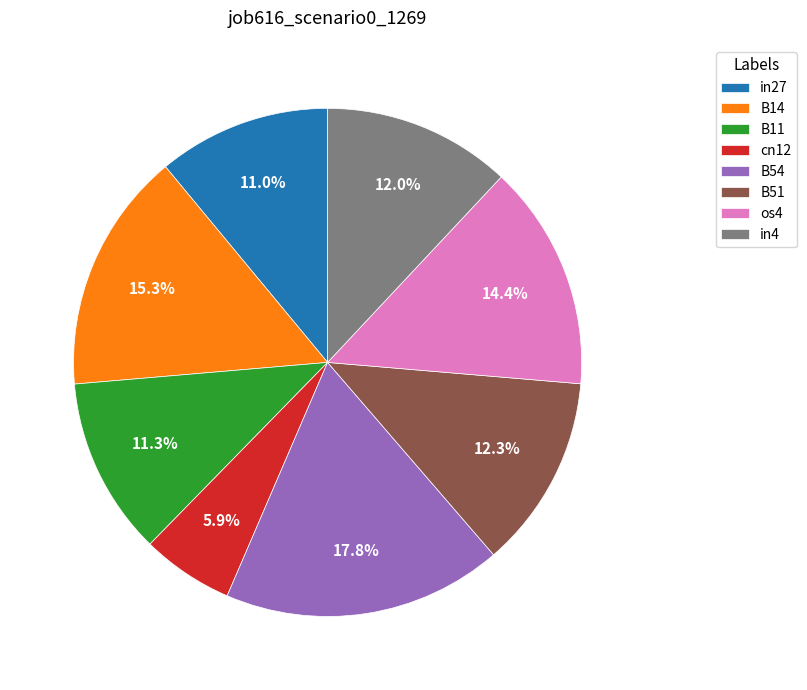

What percentage is the B14 slice, to the nearest percent?

15%